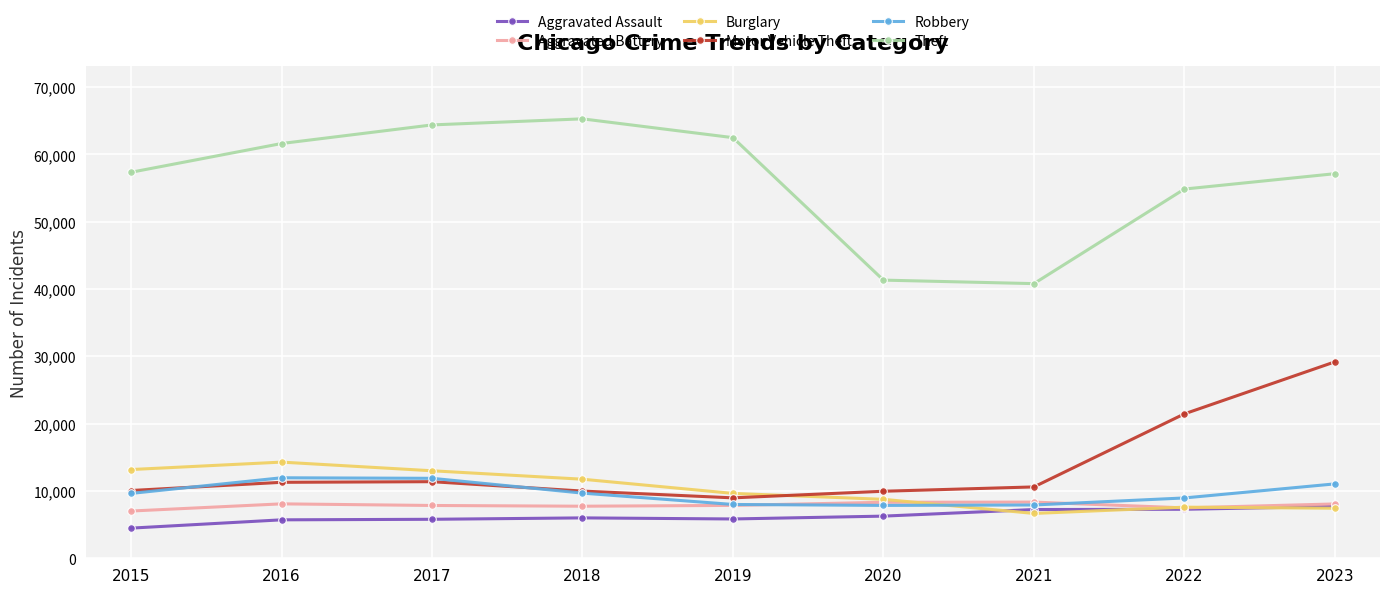

What is the maximum value shown in the chart?

65288